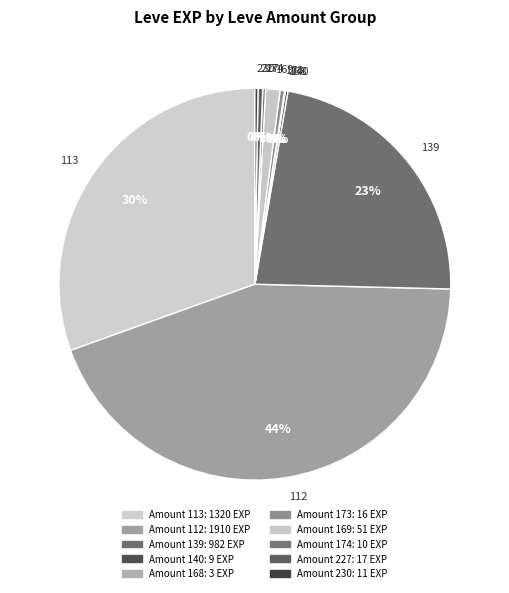

The 169 slice represents 43% of the pie. True or false?

False